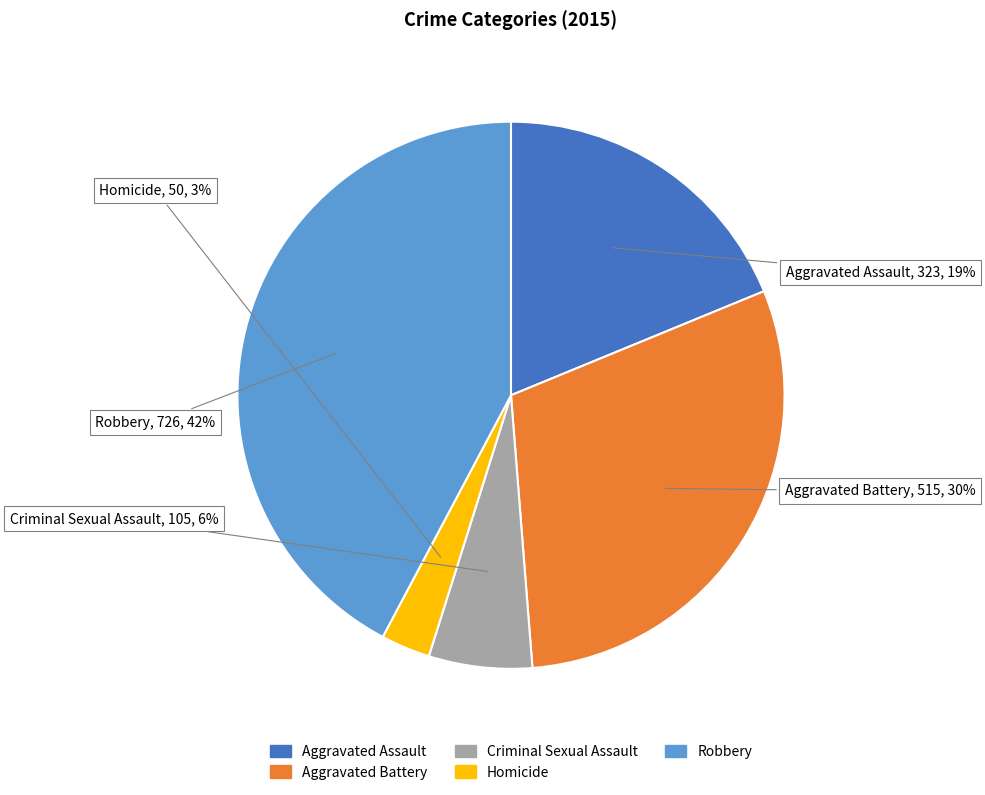

Is it true that Criminal Sexual Assault is 1% of the pie?

False